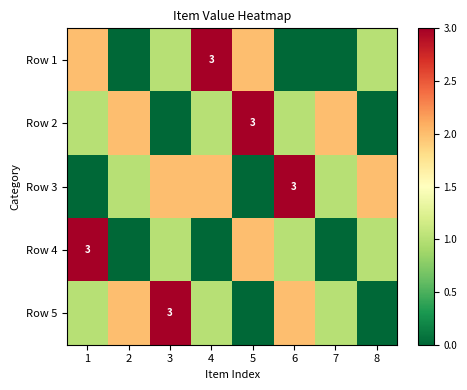

Is it true that Row 1 equals 1 at 4?

False